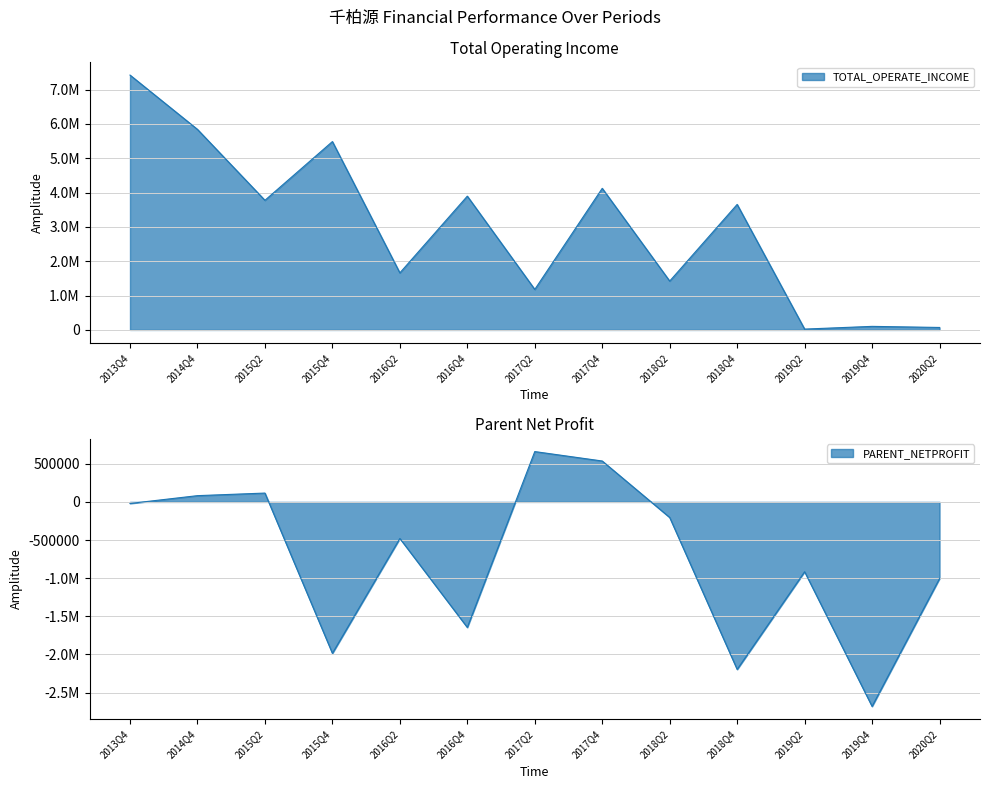

What is the value of the PARENT_NETPROFIT point at the 12th from the left?

-2680881.9